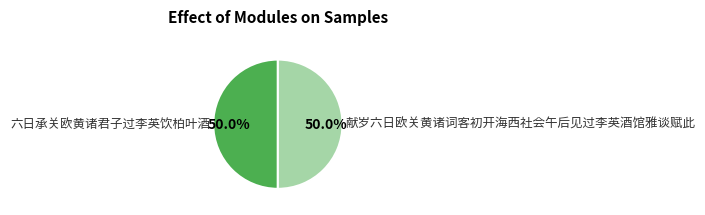

Is it true that 六日承关欧黄诸君子过李英饮柏叶酒 is 50% of the pie?

True